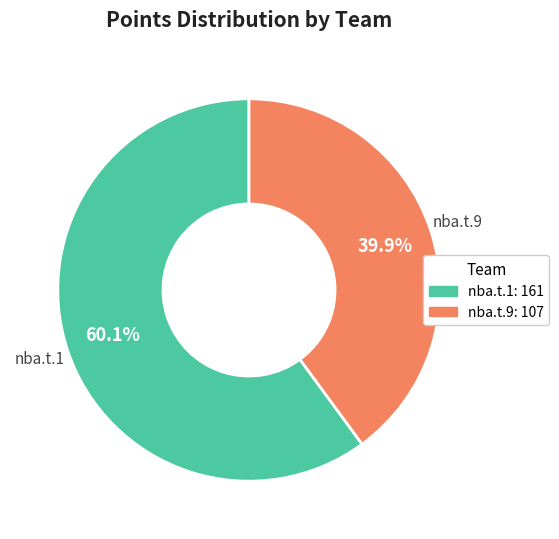

Is there a majority slice in this chart?

Yes